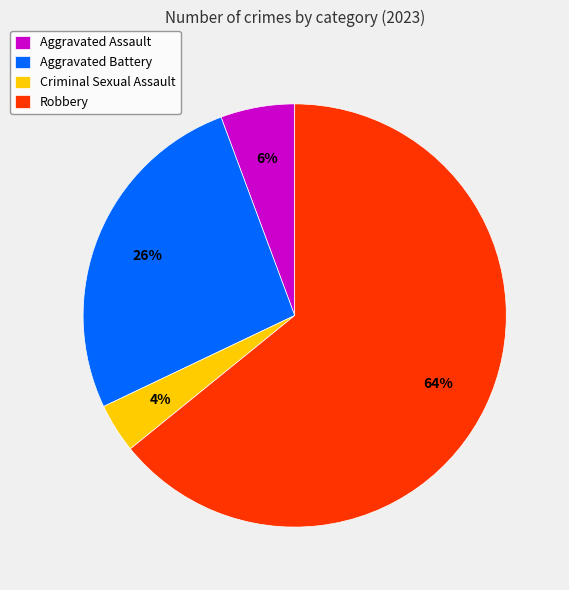

Rank the categories by value from highest to lowest.

Robbery, Aggravated Battery, Aggravated Assault, Criminal Sexual Assault